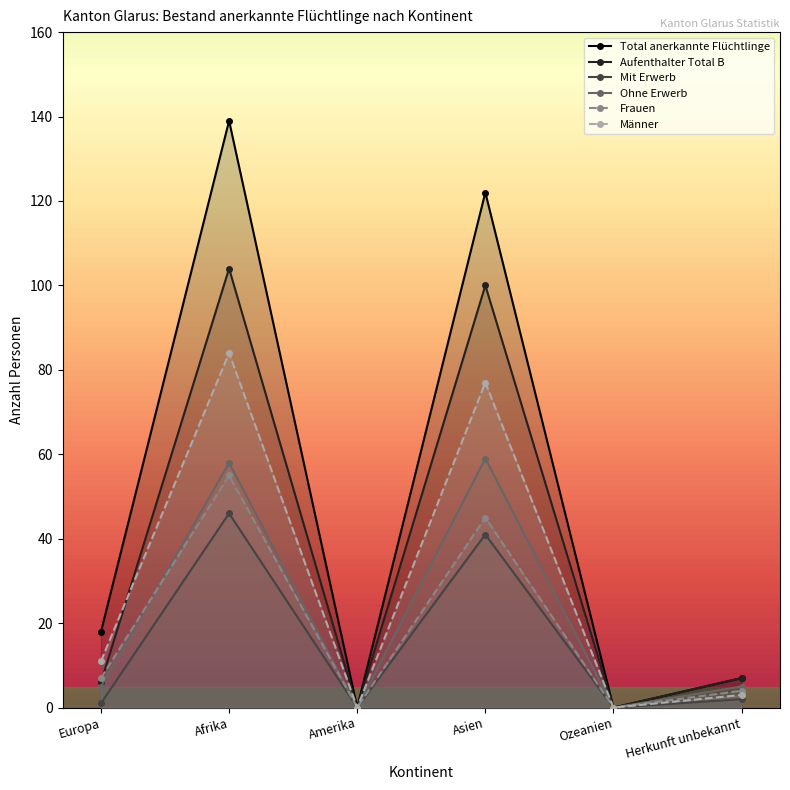

Reading left to right, extract all data points from this chart.

Total anerkannte Flüchtlinge: 18	139	0	122	0	7
Aufenthalter Total B: 6	104	0	100	0	7
Mit Erwerb: 1	46	0	41	0	2
Ohne Erwerb: 5	58	0	59	0	5
Frauen: 7	55	0	45	0	4
Männer: 11	84	0	77	0	3